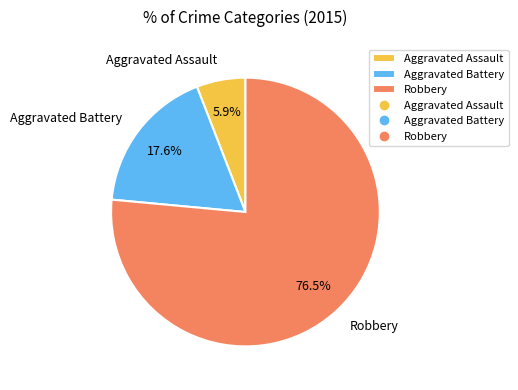

To the nearest percent, what percentage of the pie is Aggravated Assault?

6%